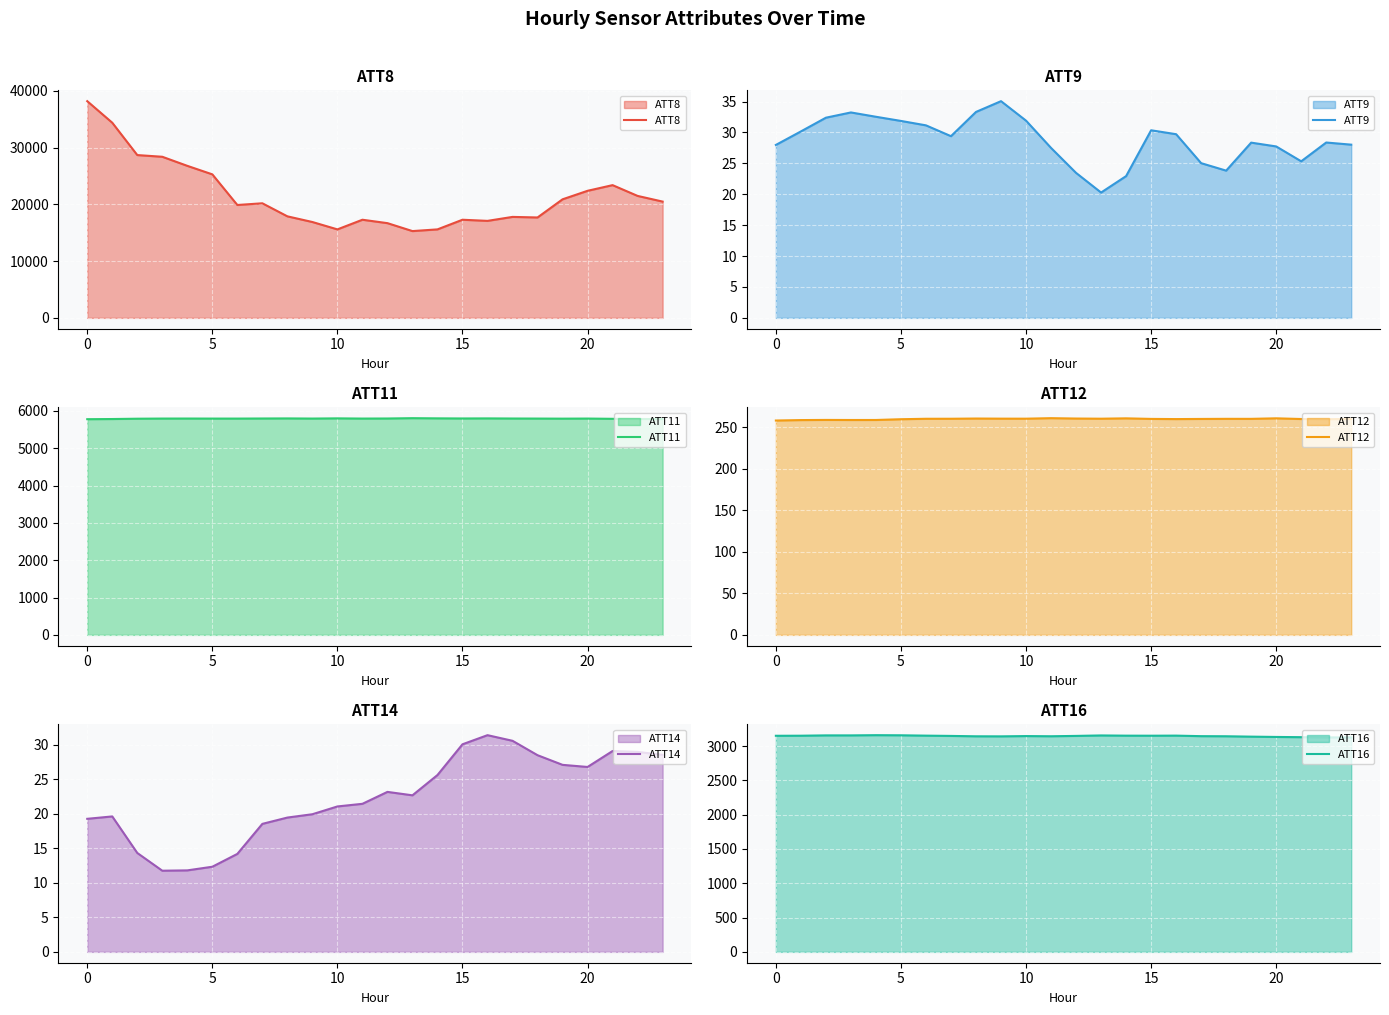

At which label does ATT9 reach its minimum?

13